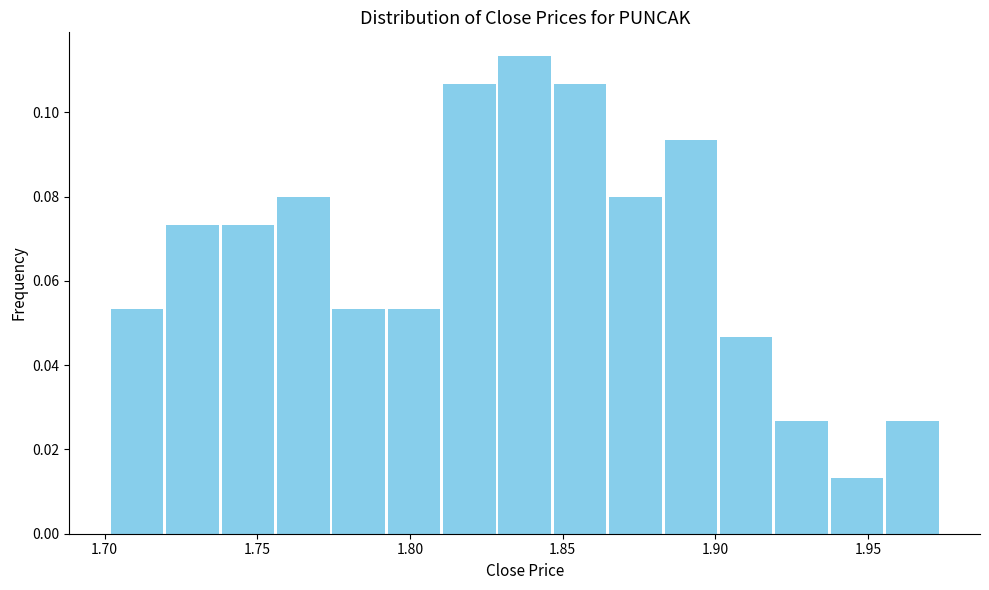

Read against the x-axis, roughly where is the centre of the tallest bar?

1.840